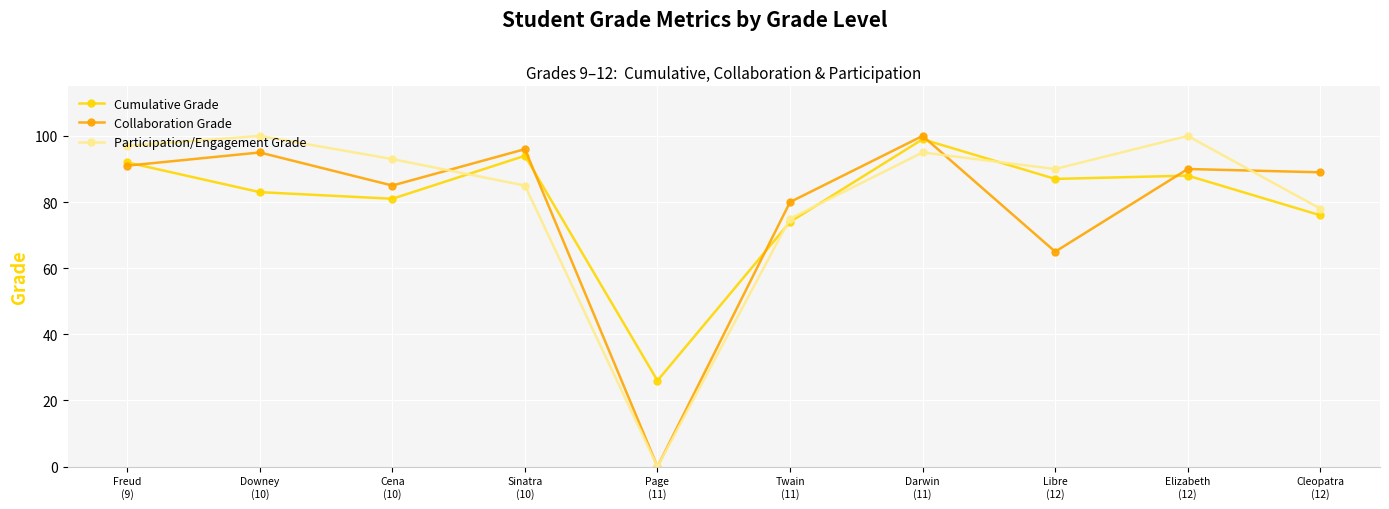

What is the difference between the second highest and second lowest values in the Cumulative Grade series?

20